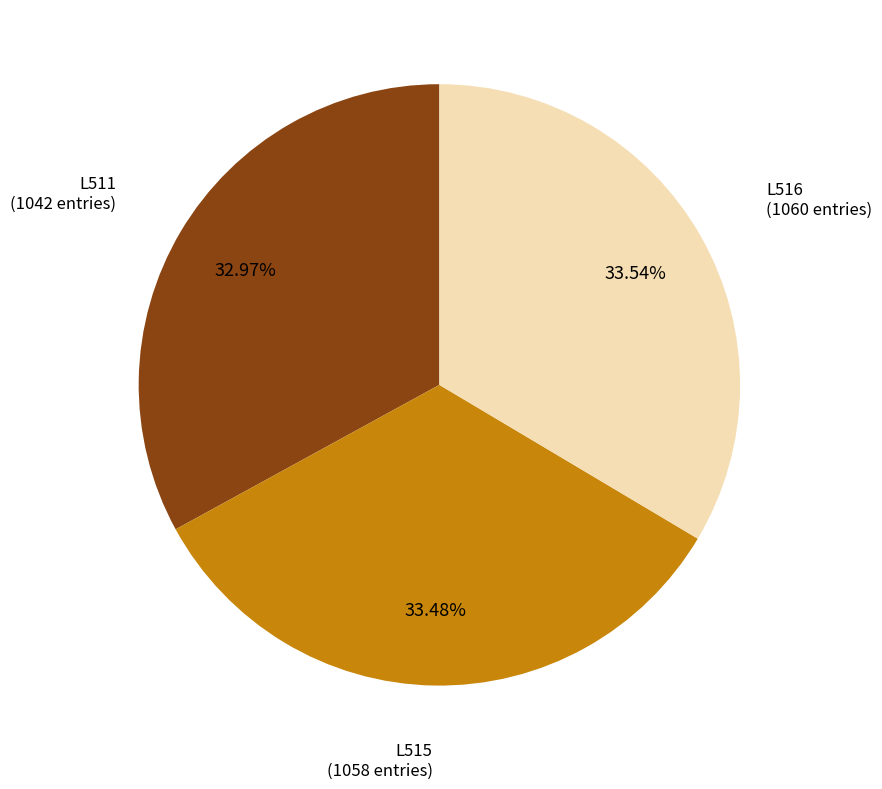

Count the number of slices in the pie.

3